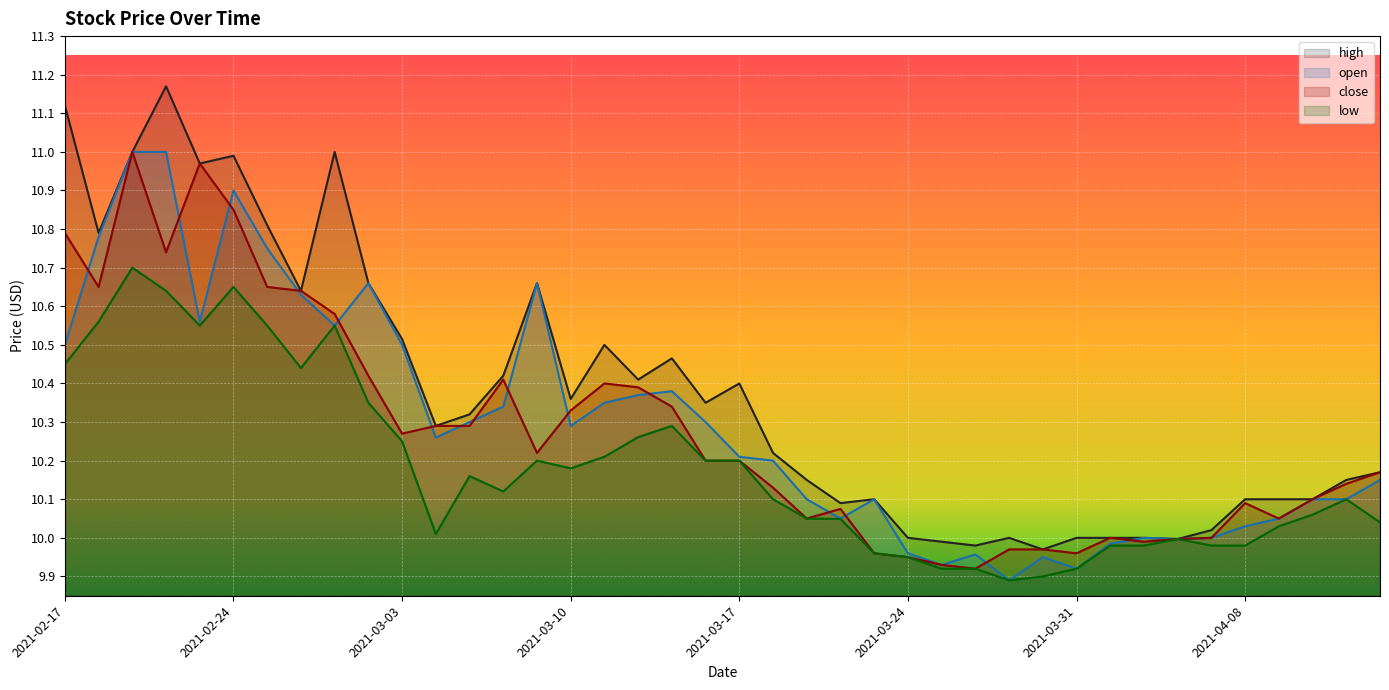

What is the spread (max minus min) of values at 2021-03-10?

0.2